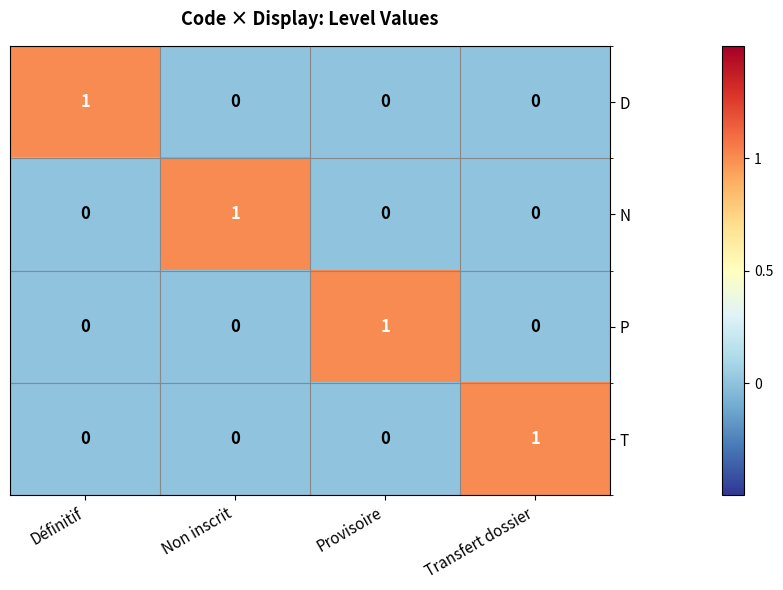

At how many categories does at least one series exceed 0?

4